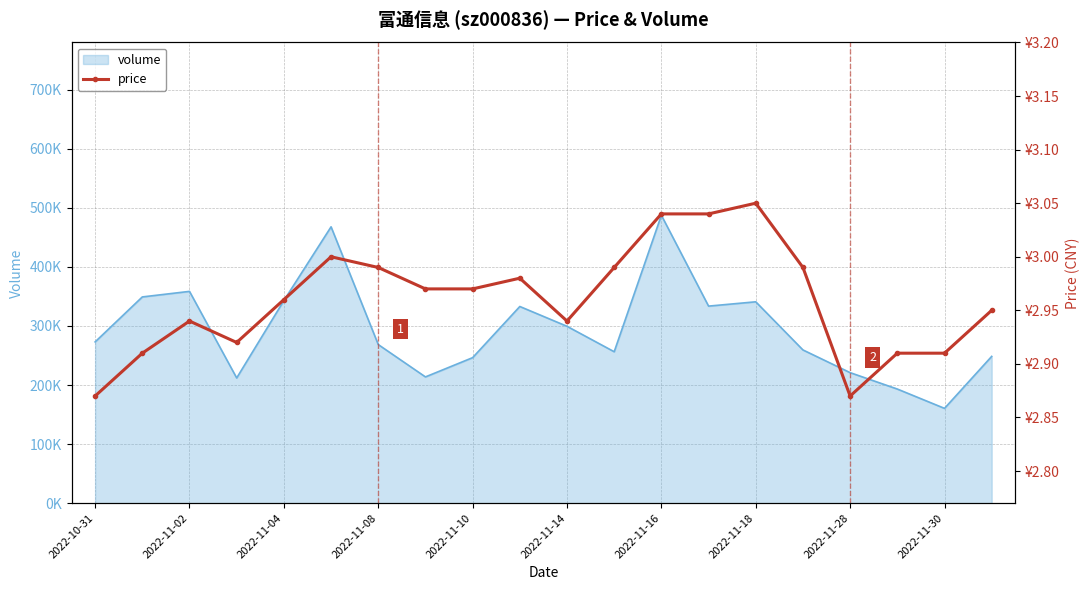

Approximately how many times larger is the value at 2022-11-02 compared to 13?

1.0